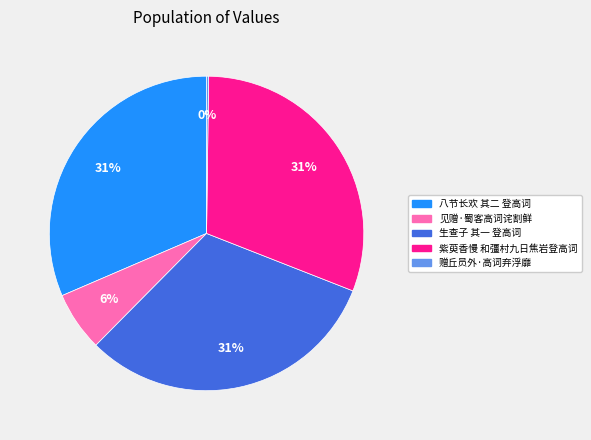

Is there any slice that represents more than half of the pie?

No